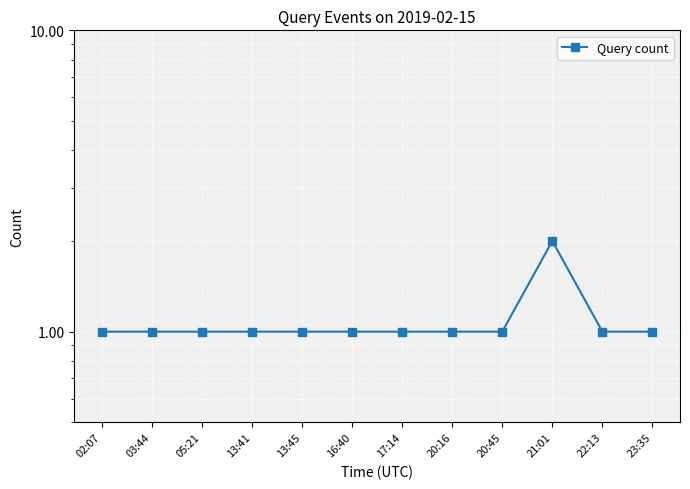

What is the label of the 9th point from the left?

20:45